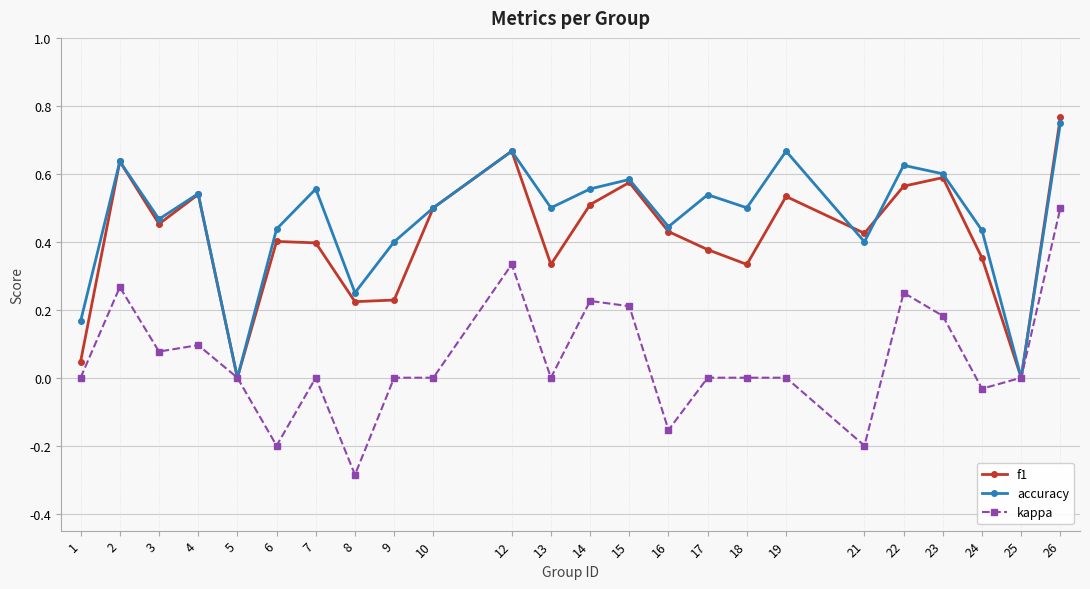

Where is the first local minimum for accuracy?

3